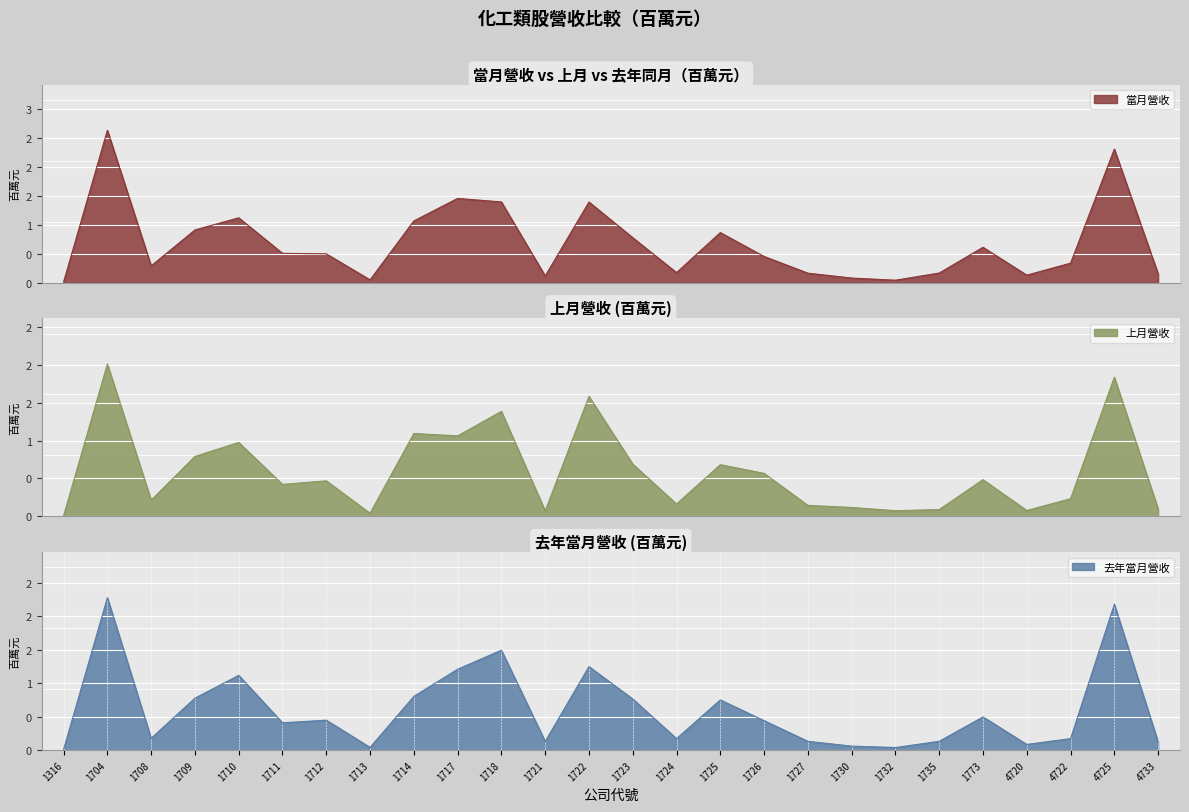

What is the greatest value displayed?

2.6